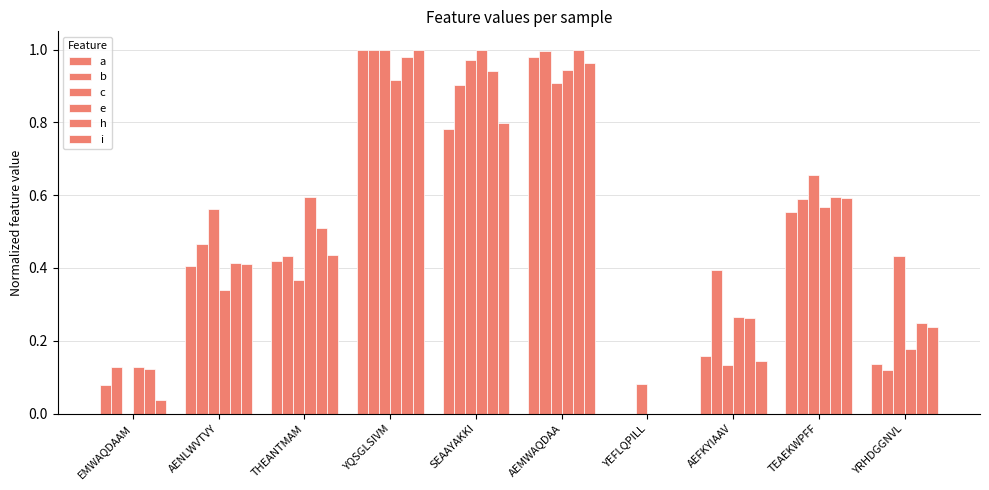

Rank the series at THEANTMAM from lowest to highest value.

c, a, b, i, h, e